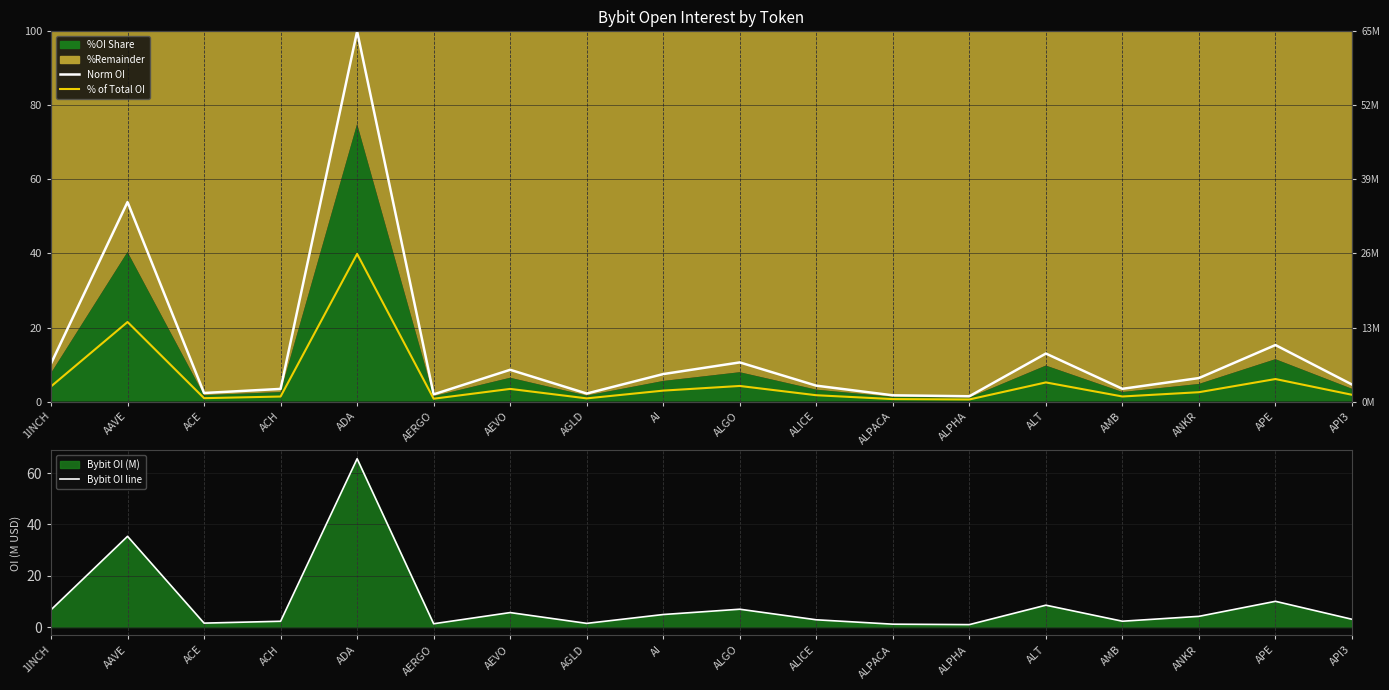

What is the difference between the Bybit OI line values at AI and ANKR?

0.7